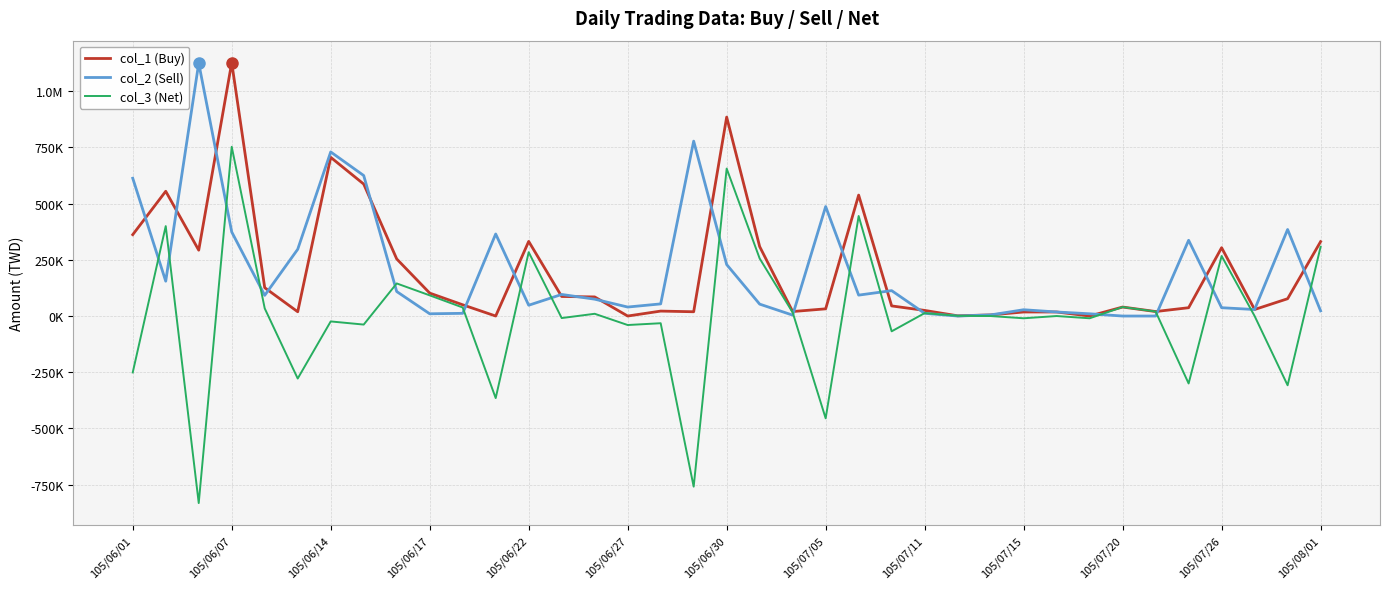

Rank the categories by col_2 (Sell) value from lowest to highest.

25, 30, 31, 20, 26, 105/07/15, 29, 105/07/20, 24, 28, 36, 27, 34, 33, 15, 105/08/01, 19, 16, 14, 105/06/22, 22, 13, 105/07/11, 23, 105/06/07, 18, 105/06/27, 32, 105/07/26, 105/06/17, 35, 21, 105/06/01, 105/07/05, 105/06/30, 17, 105/06/14